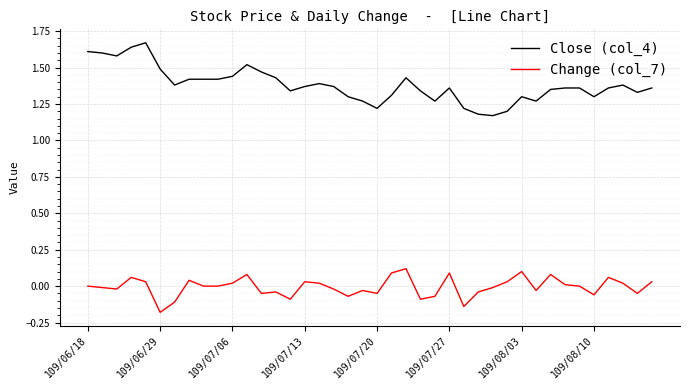

Rank the series by their average value, from lowest to highest.

Change (col_7), Close (col_4)